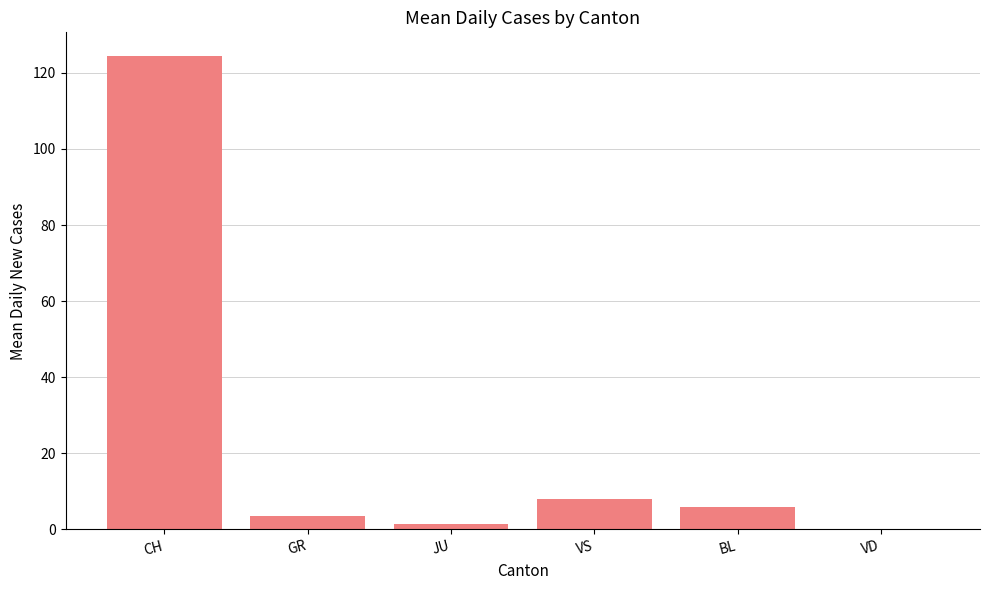

Reading right to left, extract all data points from this chart.

0.0	5.8	8.1	1.5	3.5	124.4